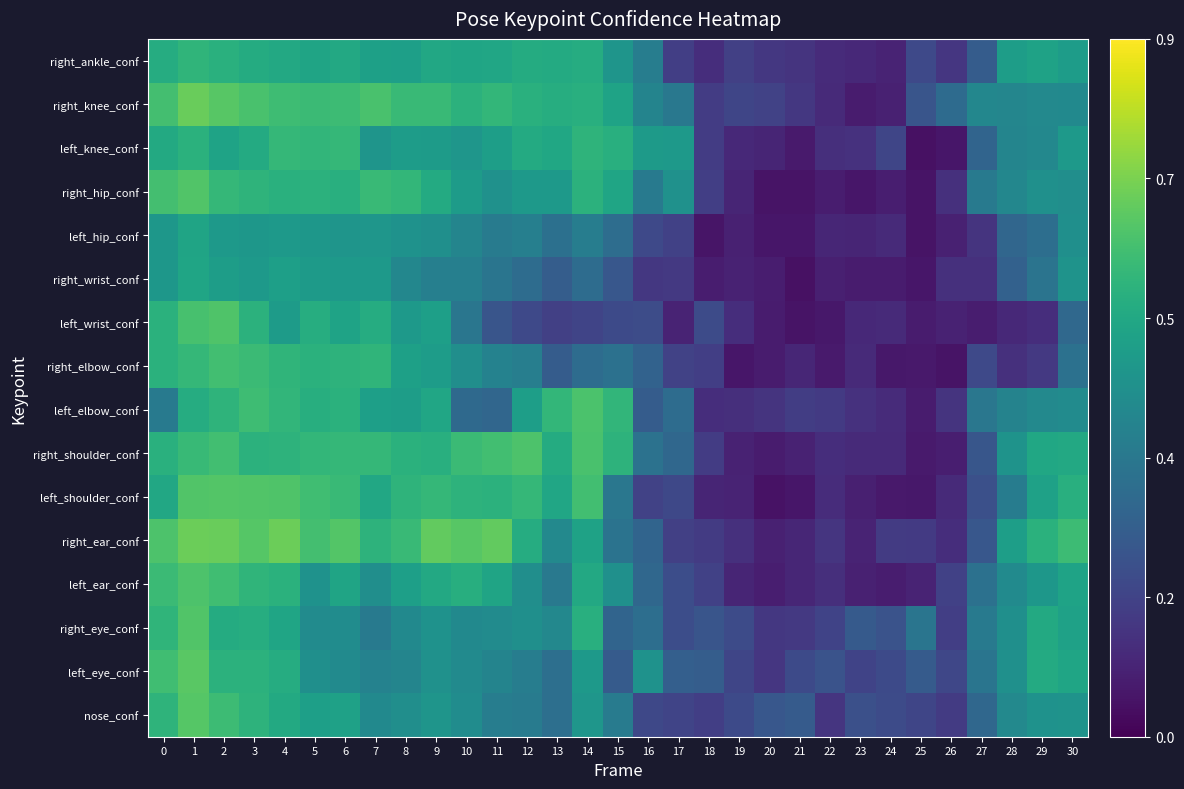

Which series has the largest total across all categories?

right_knee_conf